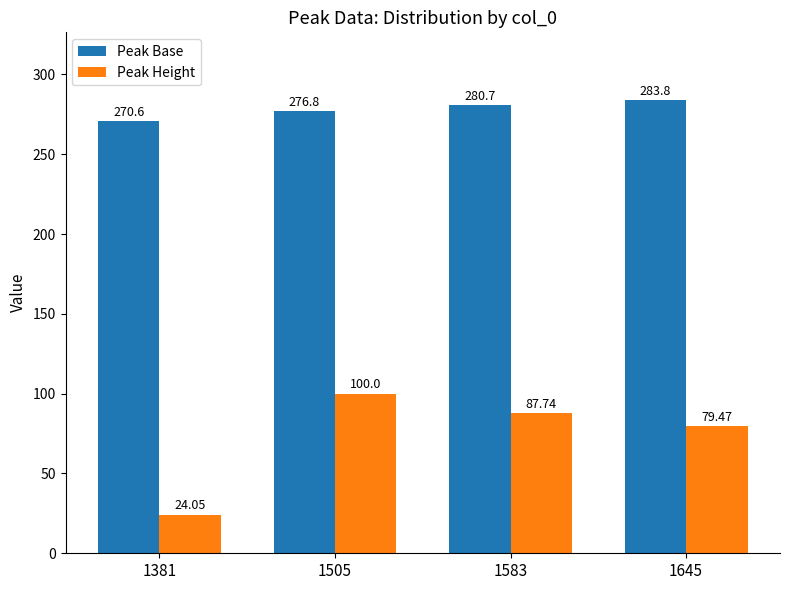

What is the sum of the Peak Height values at 1645 and 1505?

179.5